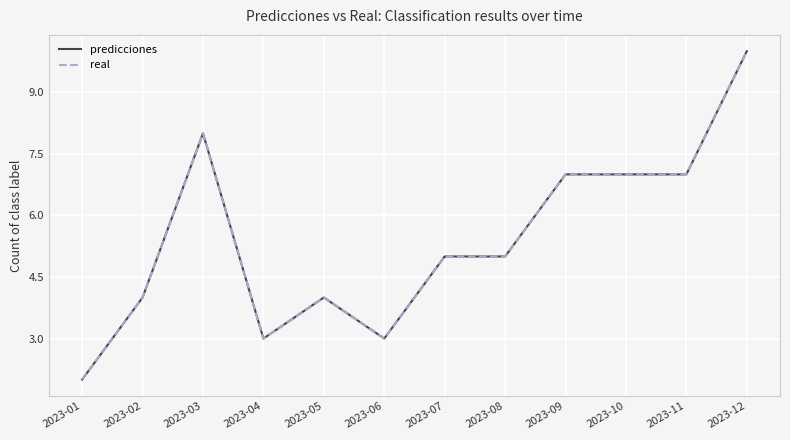

The real series shows 7 at 2023-02. True or false?

False